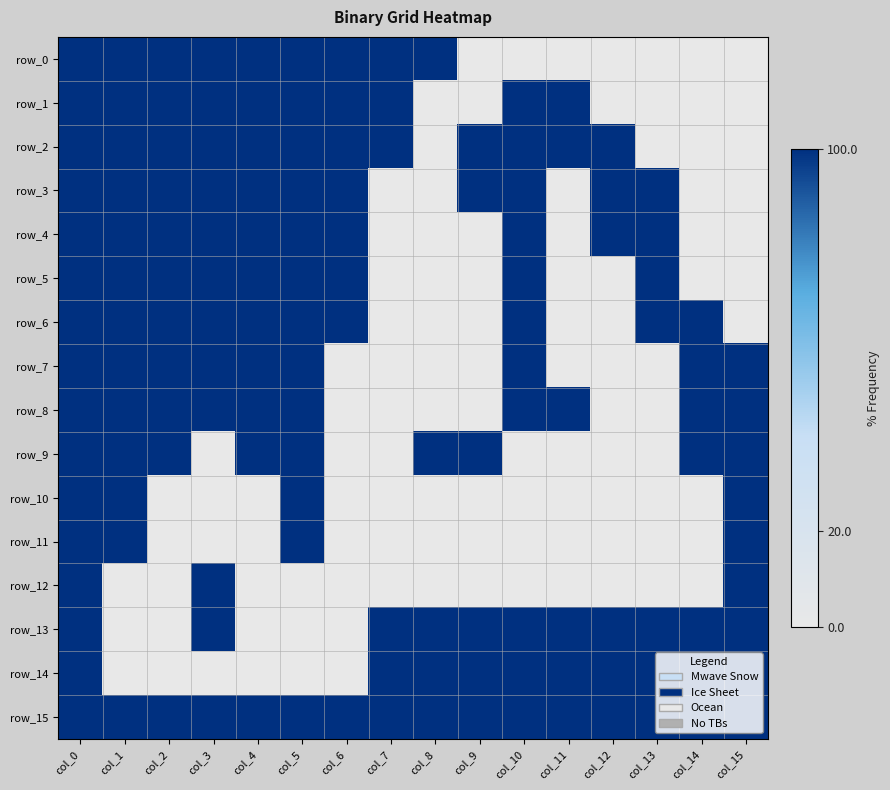

What is the difference between the second highest and second lowest values in the row_4 series?

1